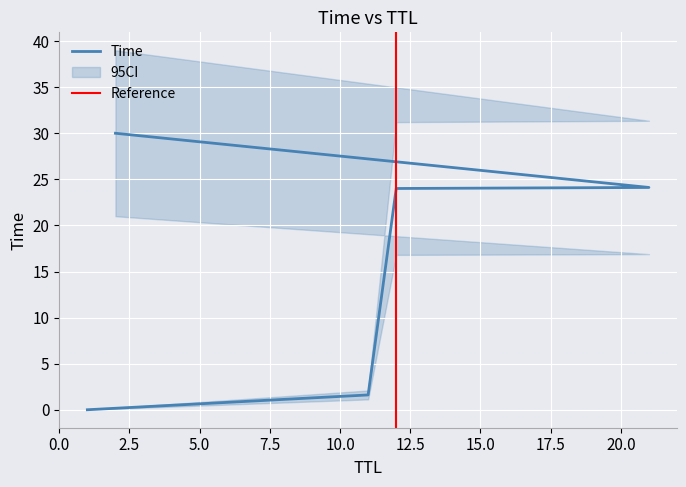

Reading left to right, transcribe all the data shown in this chart.

0.0	1.6	24.0	24.1	30.0